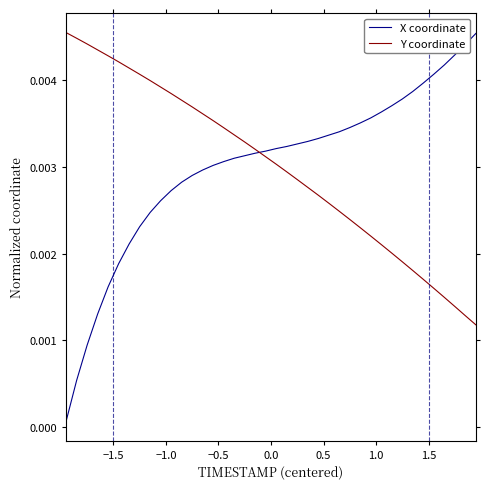

Which series has the widest spread of values?

X coordinate